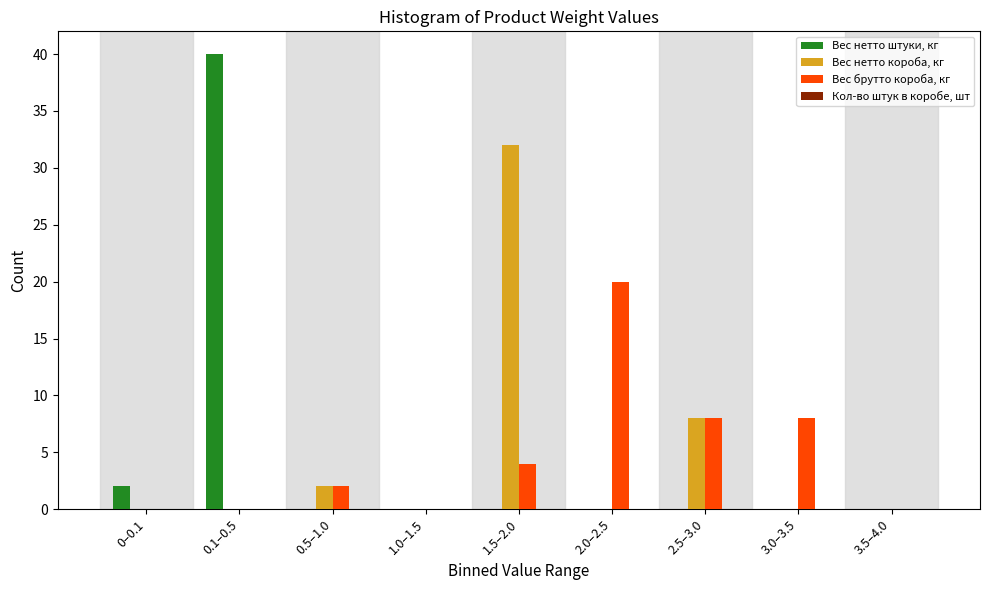

Reading right to left, transcribe all the data shown in this chart.

Вес нетто штуки, кг: 3.5–4.0=0	3.0–3.5=0	2.5–3.0=0	2.0–2.5=0	1.5–2.0=0	1.0–1.5=0	0.5–1.0=0	0.1–0.5=40	0–0.1=2
Вес нетто короба, кг: 3.5–4.0=0	3.0–3.5=0	2.5–3.0=8	2.0–2.5=0	1.5–2.0=32	1.0–1.5=0	0.5–1.0=2	0.1–0.5=0	0–0.1=0
Вес брутто короба, кг: 3.5–4.0=0	3.0–3.5=8	2.5–3.0=8	2.0–2.5=20	1.5–2.0=4	1.0–1.5=0	0.5–1.0=2	0.1–0.5=0	0–0.1=0